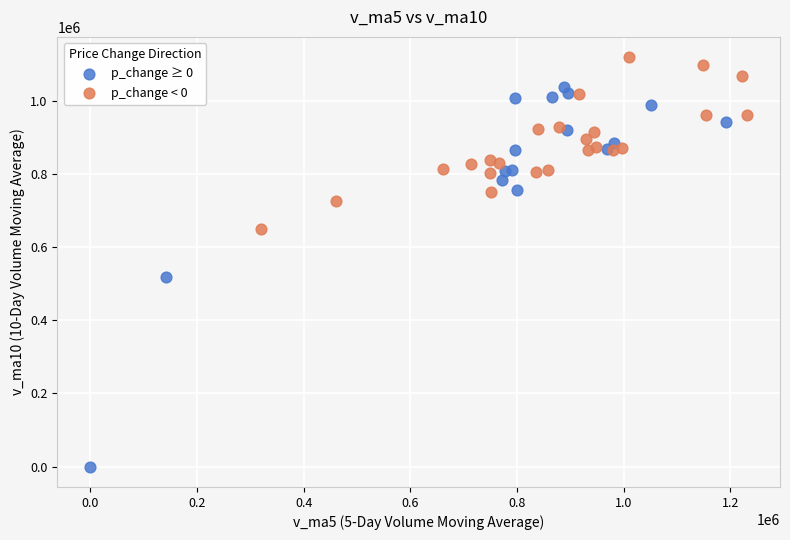

Which series has the largest Y range (max minus min)?

p_change ≥ 0